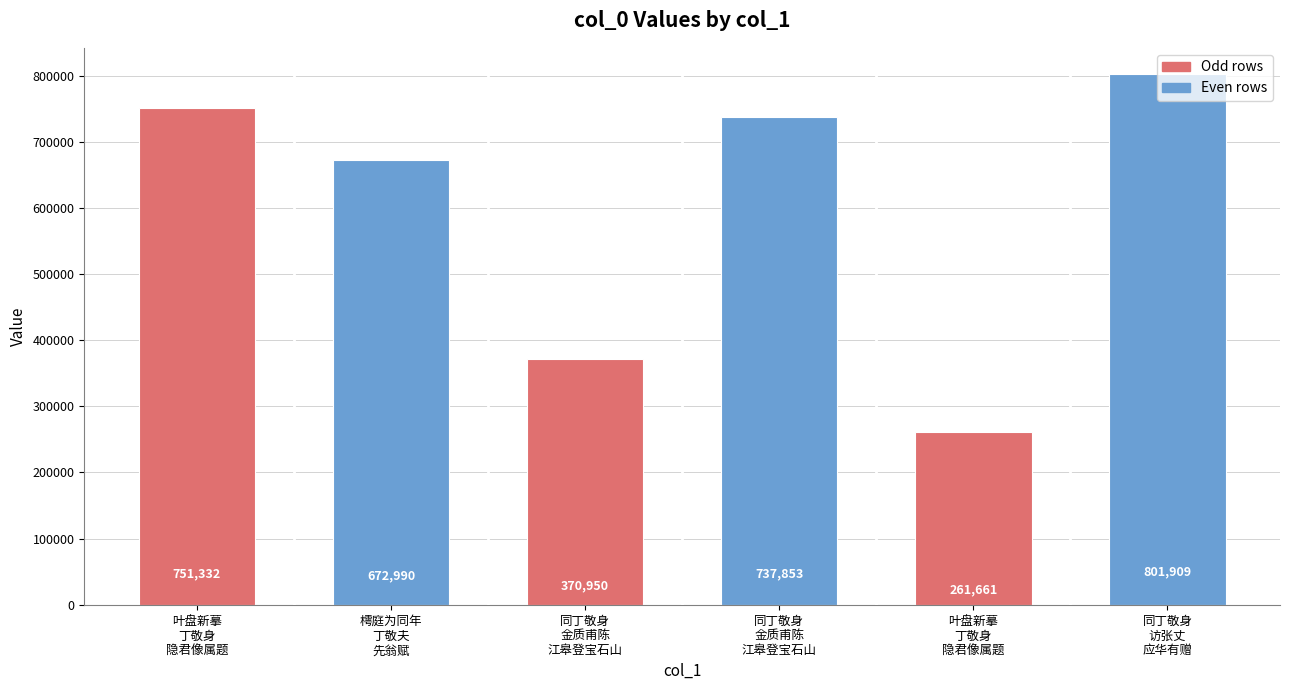

How many bars are there in total?

6